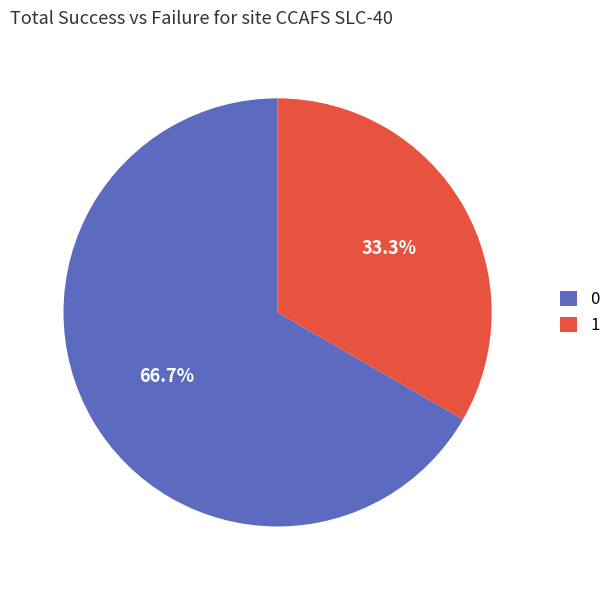

What portion of the pie excludes 1?

66.7%